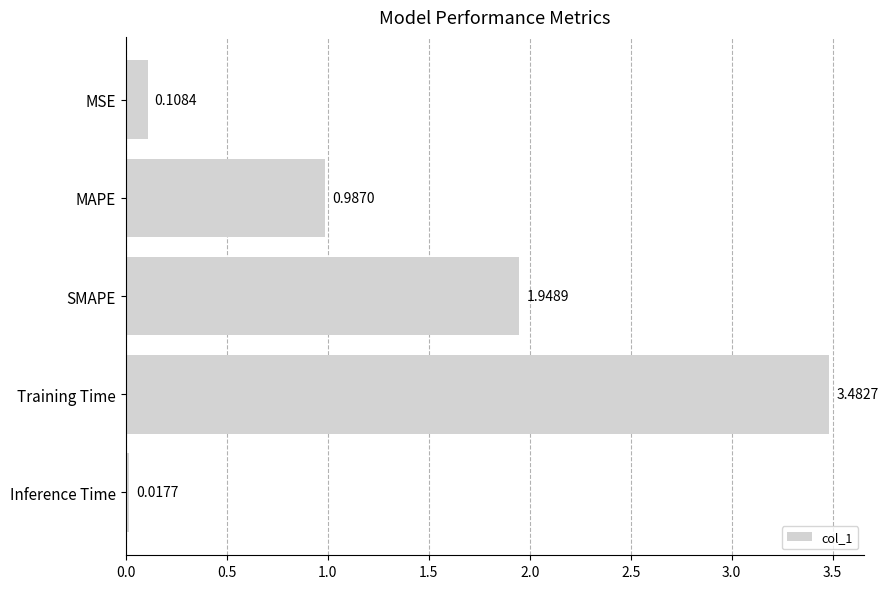

How many bars are there in total?

5